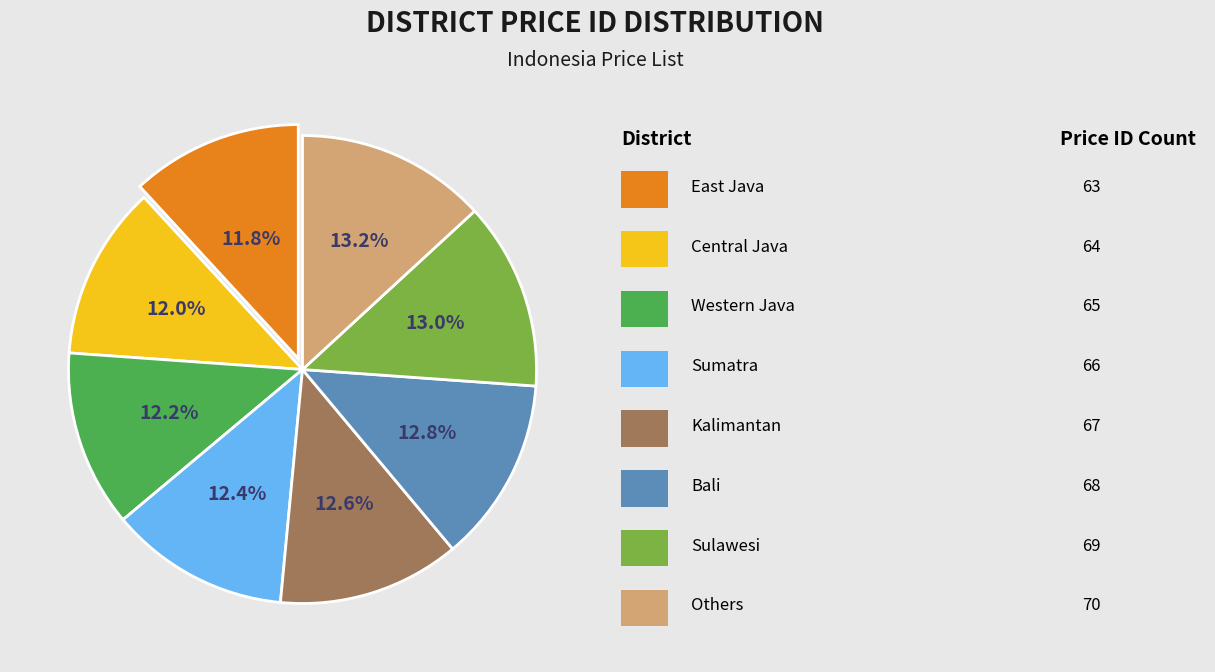

Is there a majority slice in this chart?

No